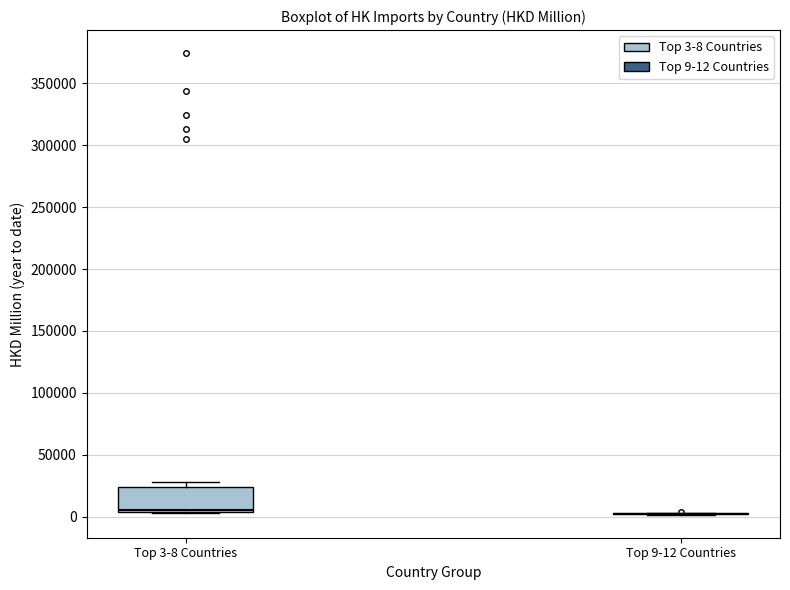

Where is the lower edge of the box for Top 3-8 Countries on the y-axis? The values are not printed on the chart, so give them approximately, as read against the axis.

5000